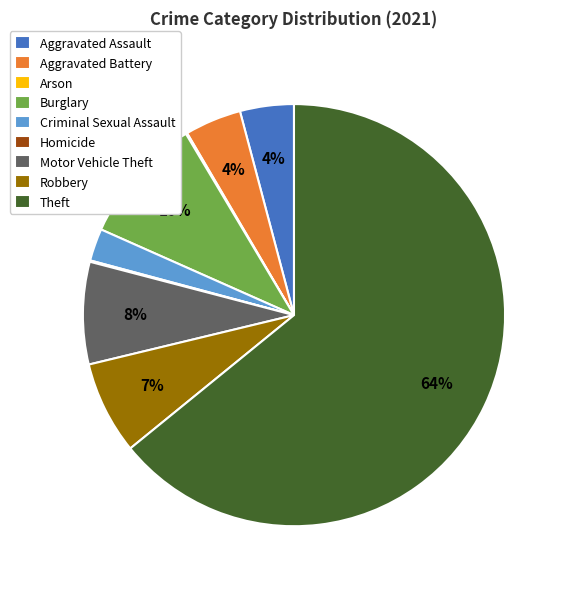

Is Theft the majority of the pie?

Yes